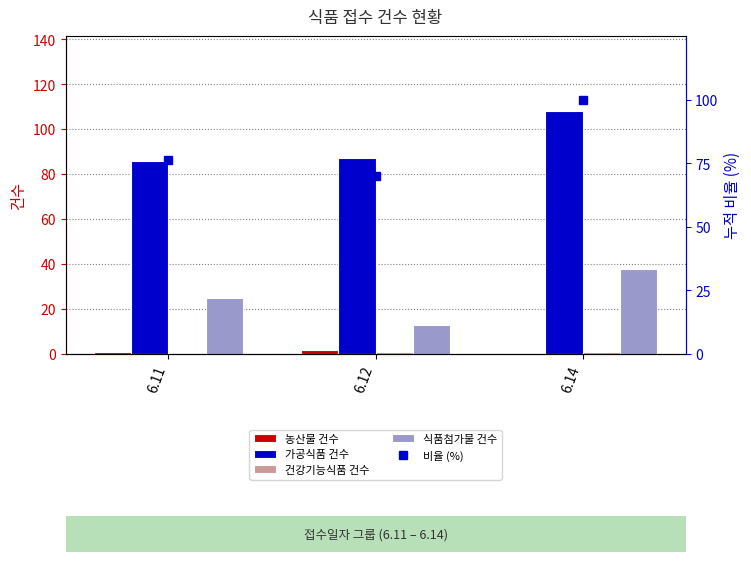

Which series has the largest total across all categories?

가공식품 건수